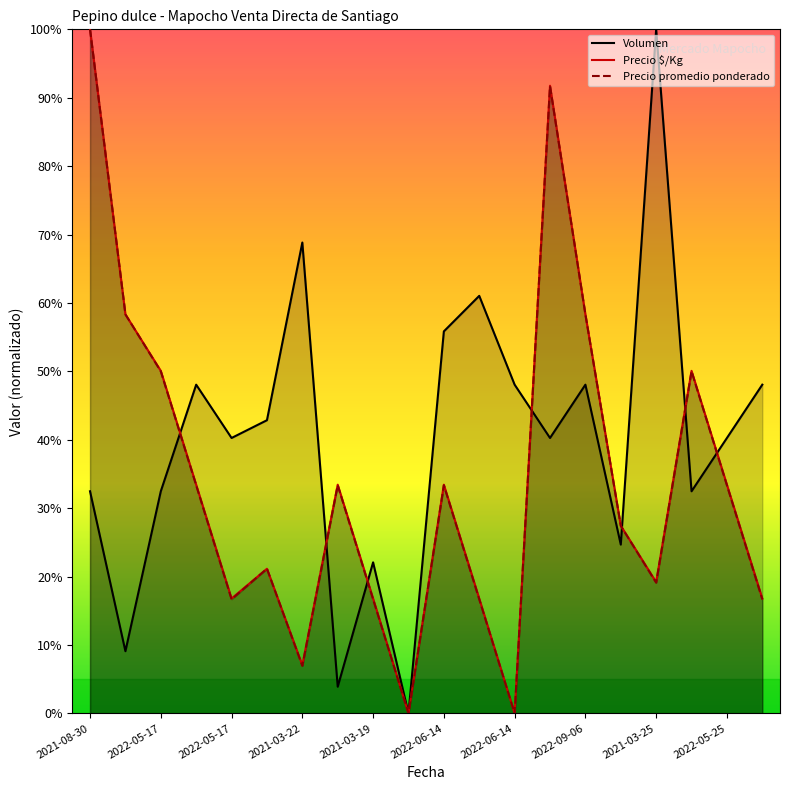

What are all the series names shown in the legend?

Volumen, Precio $/Kg, Precio promedio ponderado